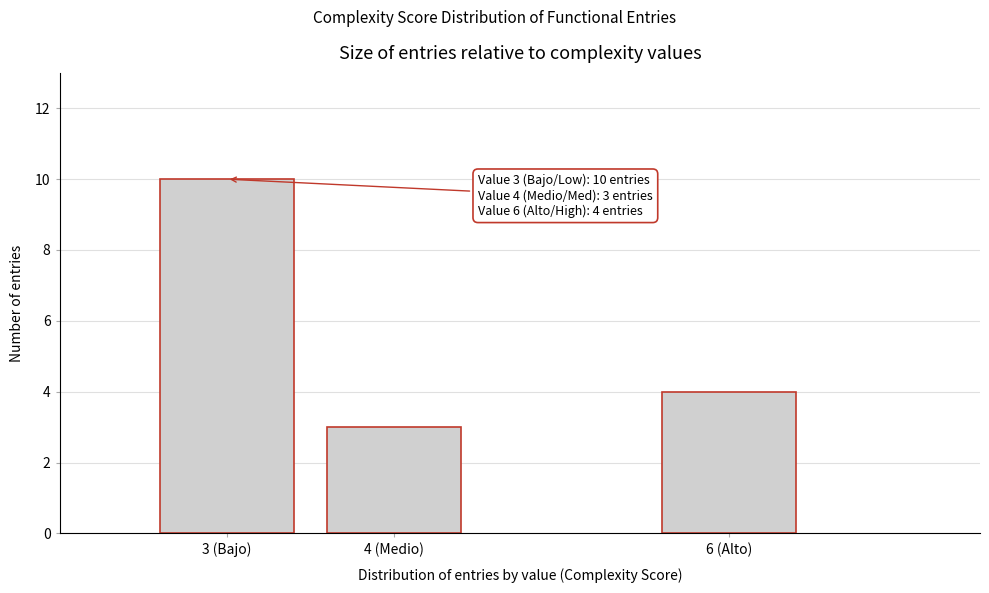

Reading right to left, transcribe all the data shown in this chart.

4	3	10